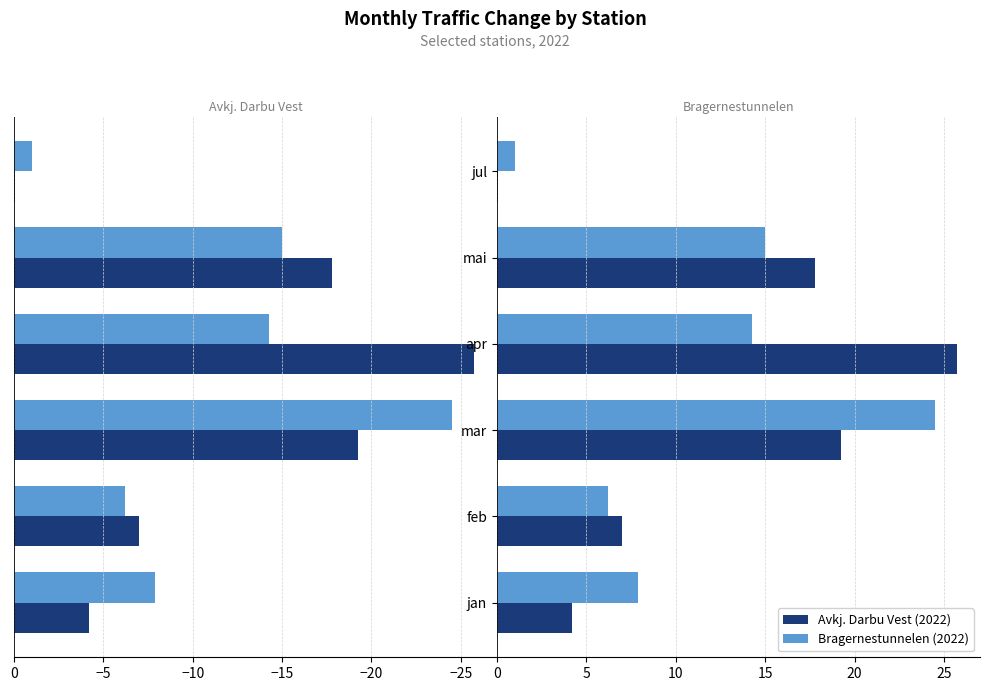

At feb, list the series in order from smallest to largest.

Bragernestunnelen (2022), Avkj. Darbu Vest (2022)